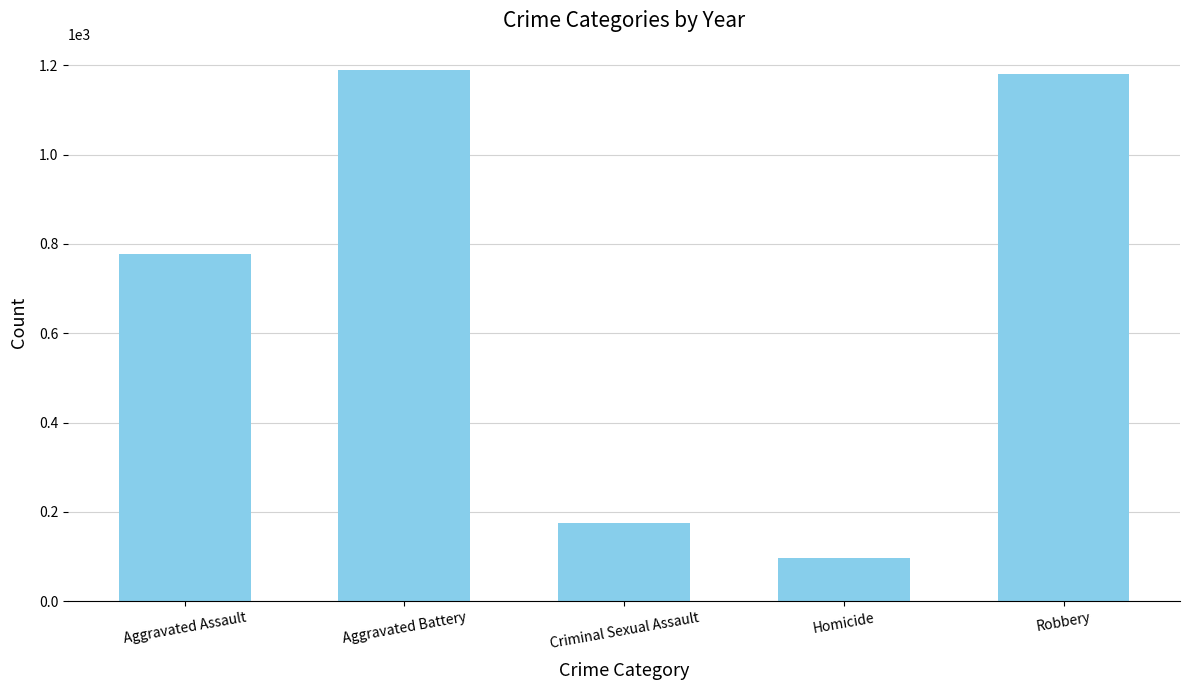

What is the value of the 5th bar from the left?

1181